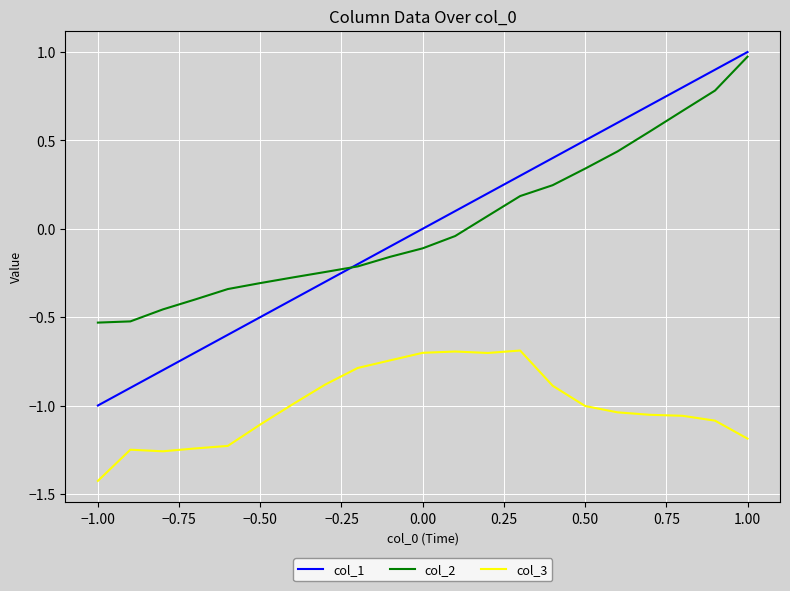

What is the greatest value displayed?

1.0